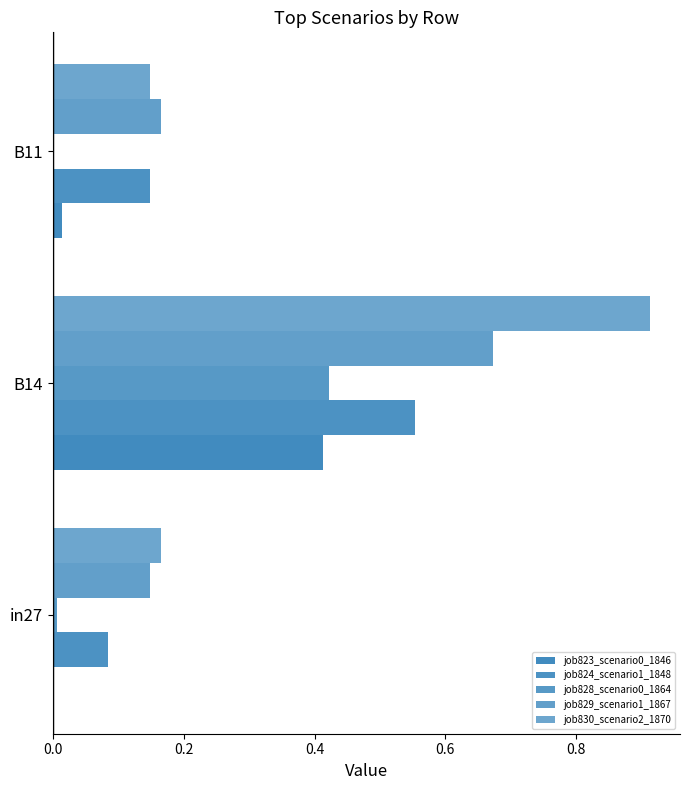

Count the number of data series in this chart.

5